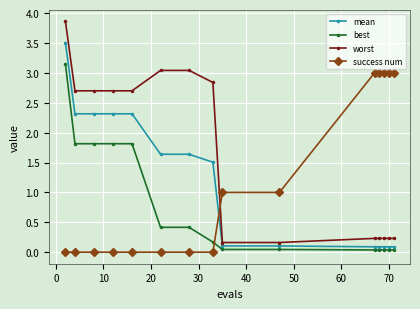

What is the greatest value displayed?

3.9